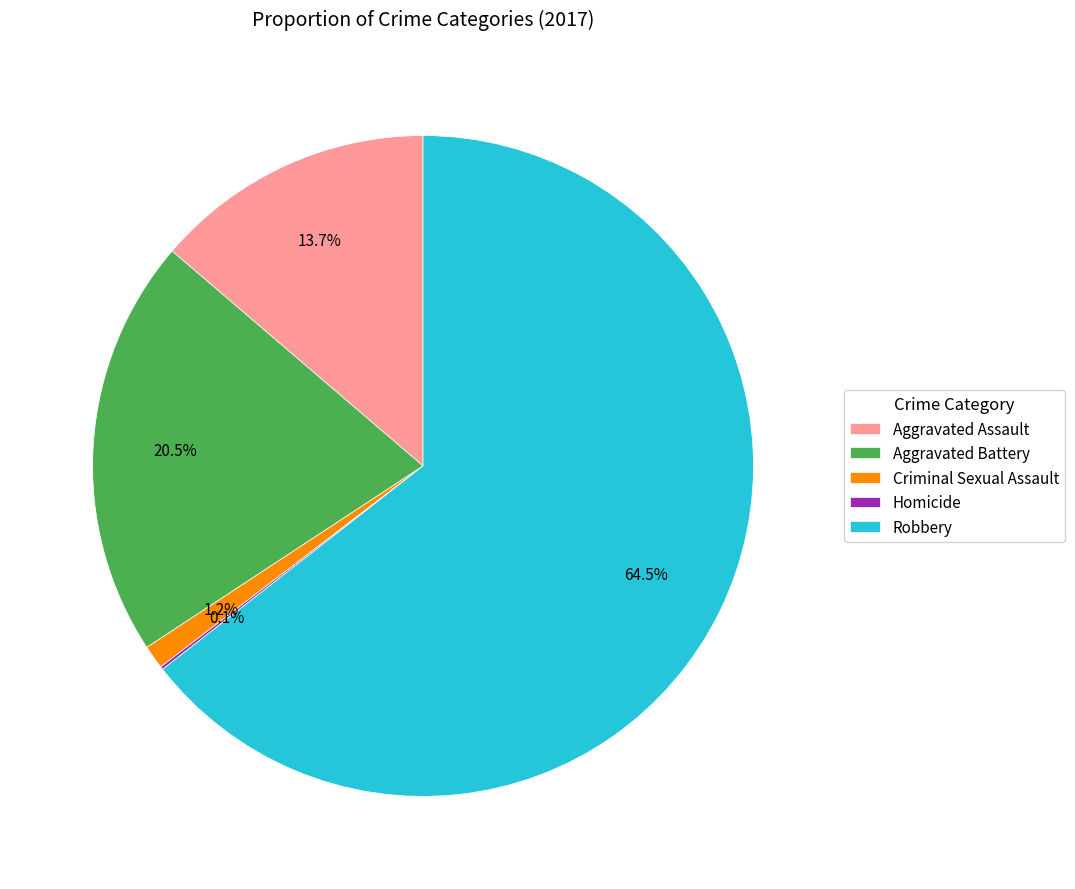

What is the largest slice in the pie chart?

Robbery